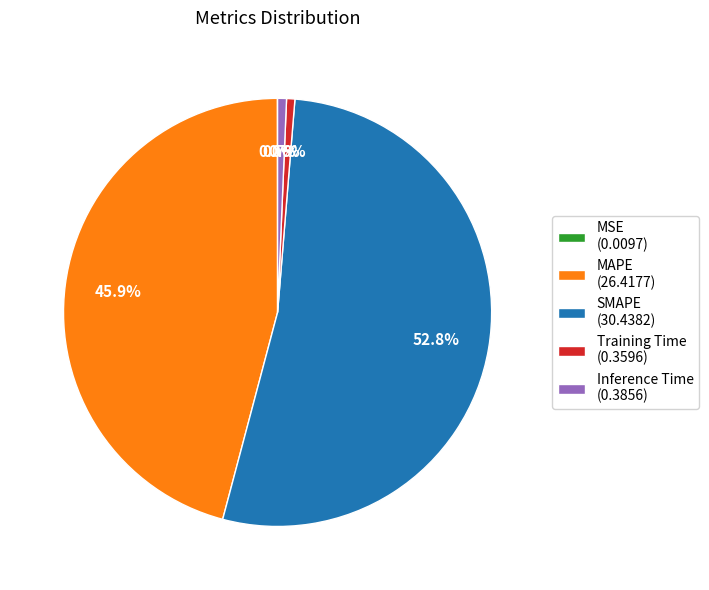

Which slice is the largest?

SMAPE